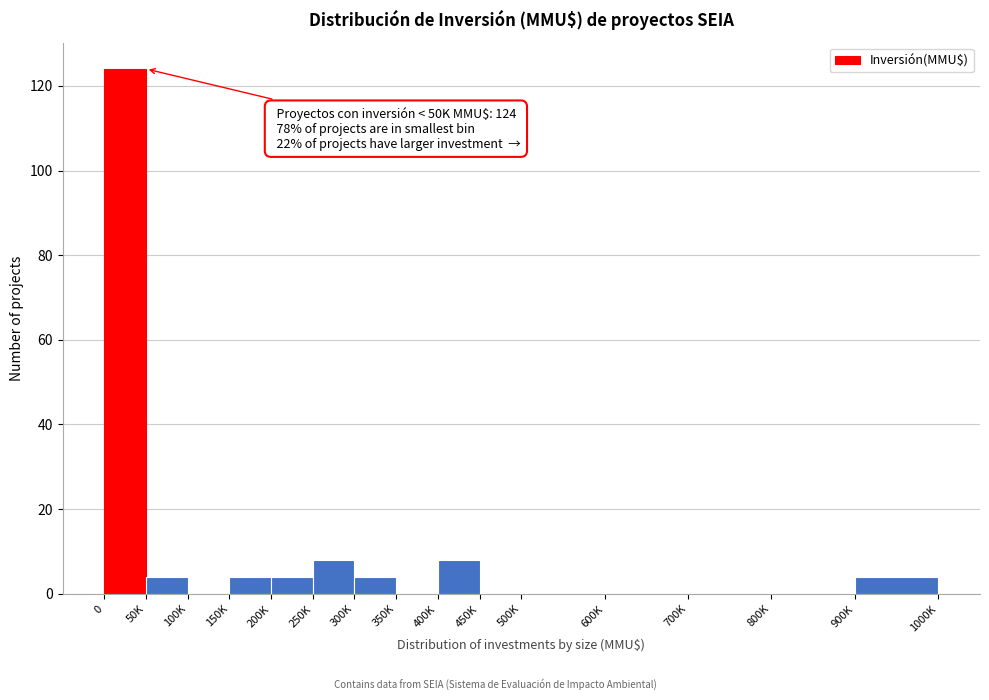

Reading left to right, extract all data points from this chart.

0=124	50K=4	100K=0	150K=4	200K=4	250K=8	300K=4	350K=0	400K=8	450K=0	500K=0	600K=0	700K=0	800K=0	900K=4